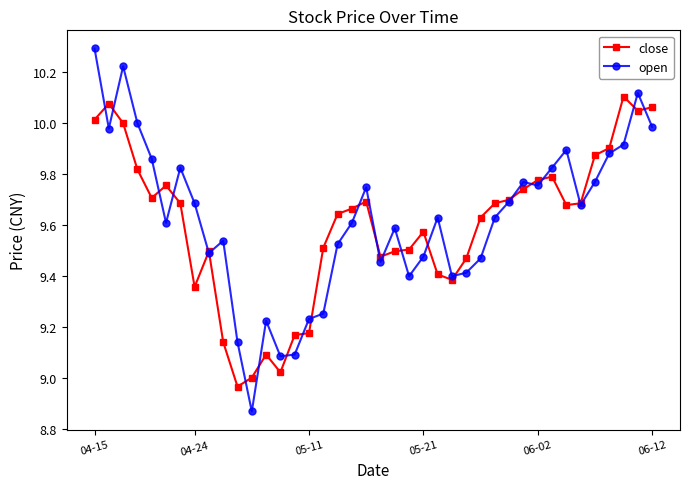

After their last crossing, which series has the higher values: close or open?

close